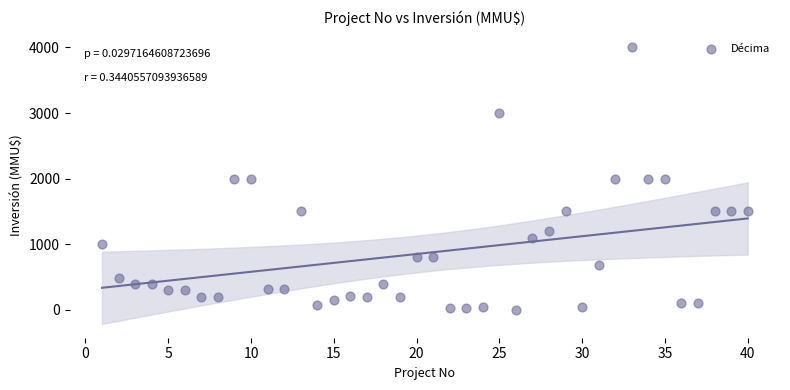

What is the range of X values (max minus min)?

39